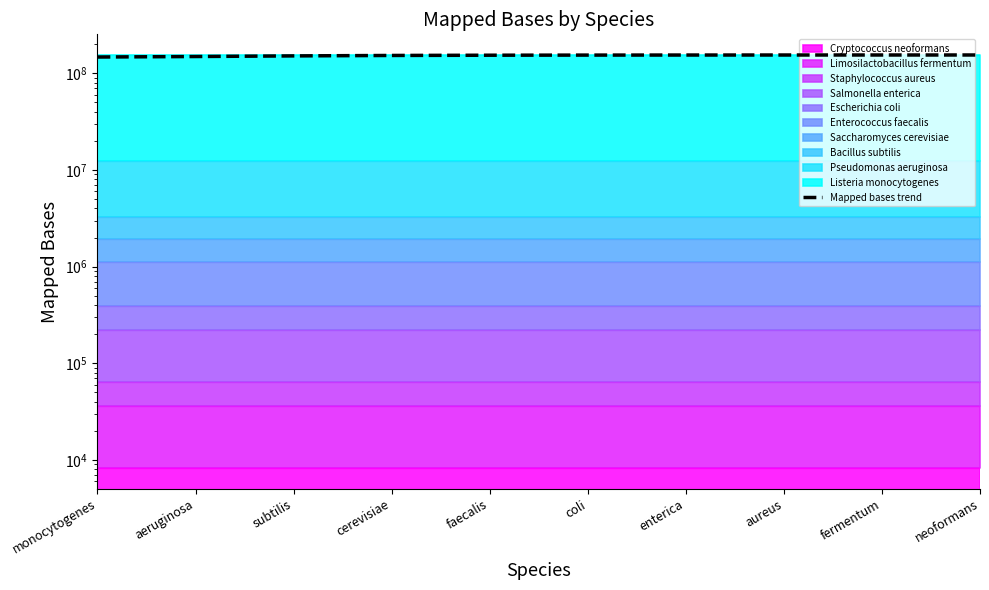

The chart shows a value of 151700931.9 at subtilis. True or false?

True